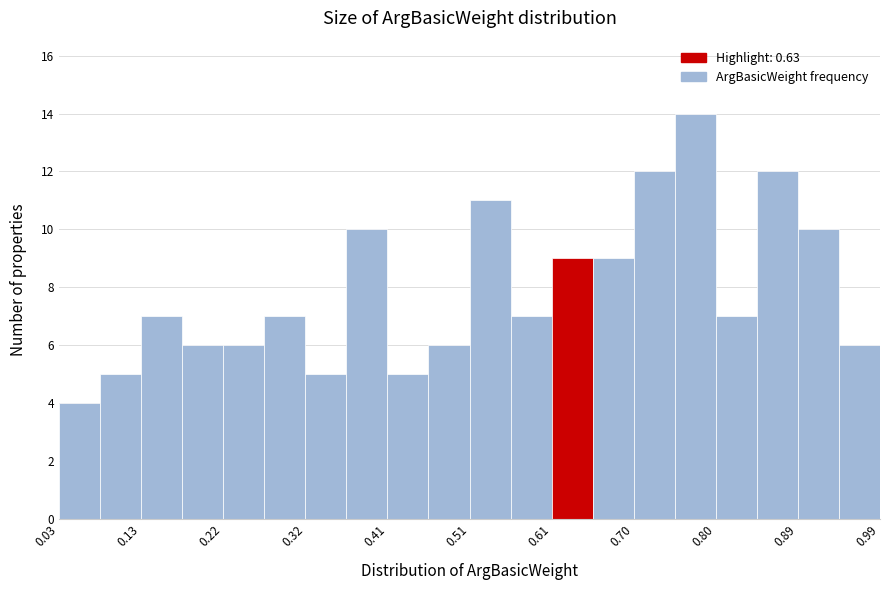

Which range on the x-axis has the tallest bar?

0.750 to 0.798